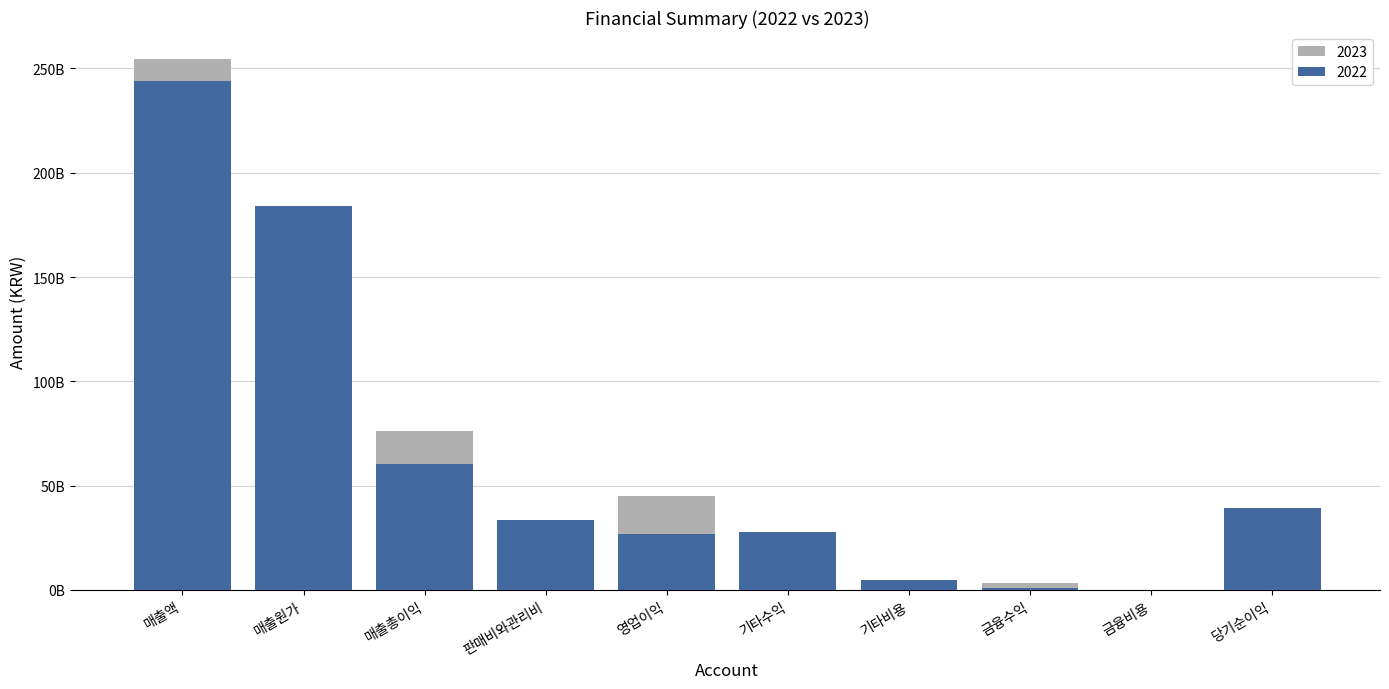

What position from the right is 금융수익?

3